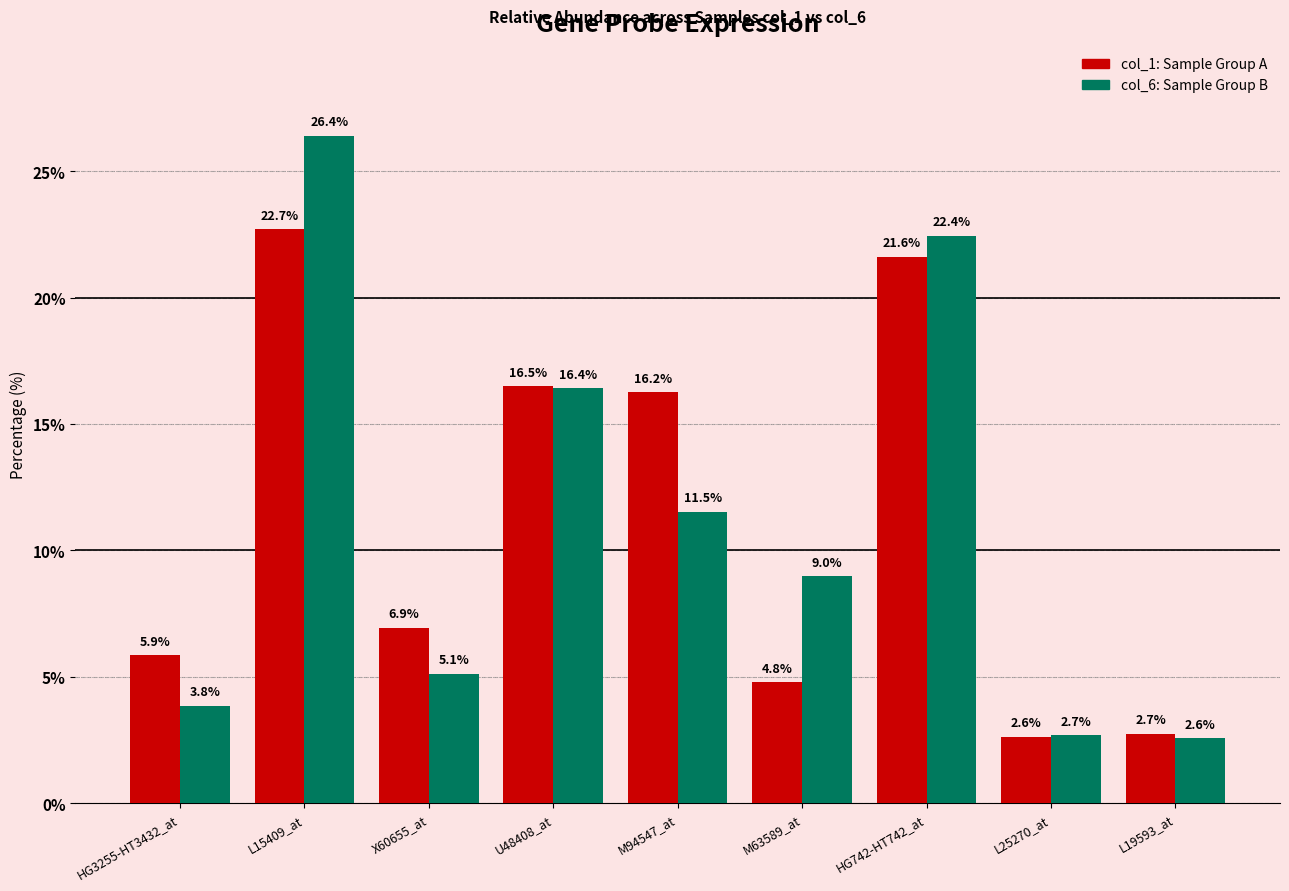

At which category is the sum across all series the highest?

L15409_at